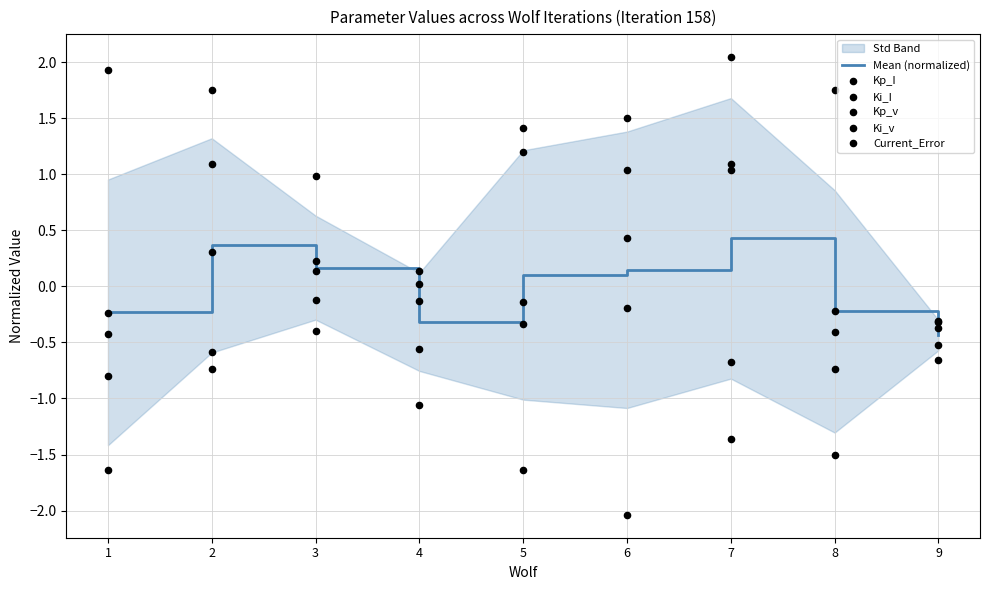

Which series contains the highest Y value?

Current_Error